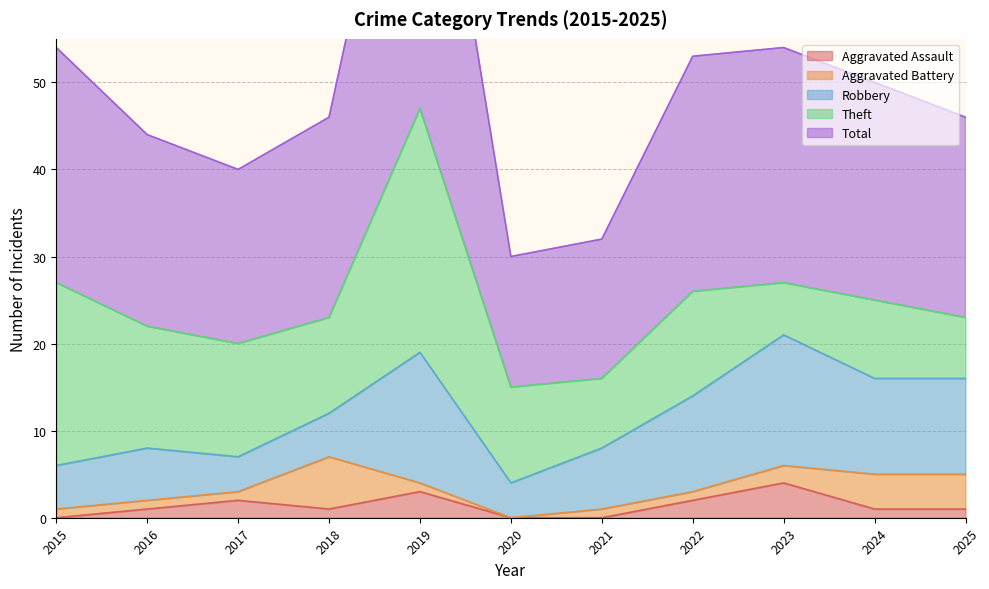

At which category does Theft reach its first local valley?

2018